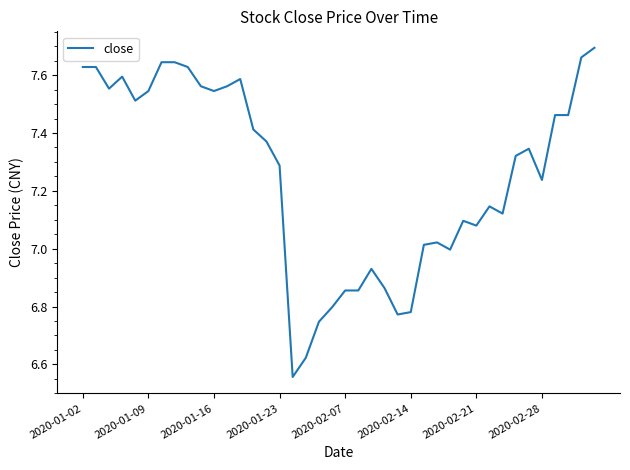

What is the difference between the maximum and minimum values?

1.1